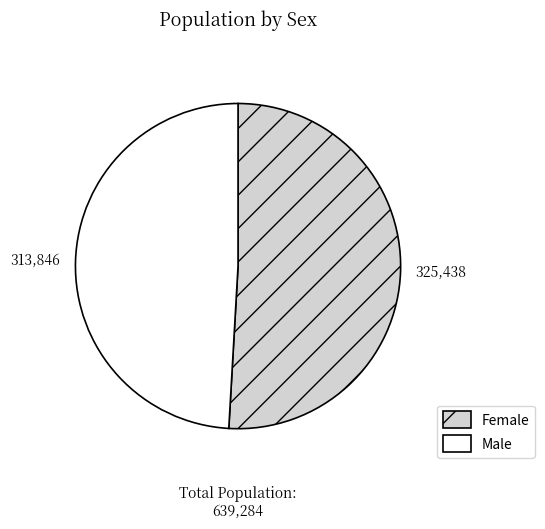

Rank the categories by value from lowest to highest.

Male, Female